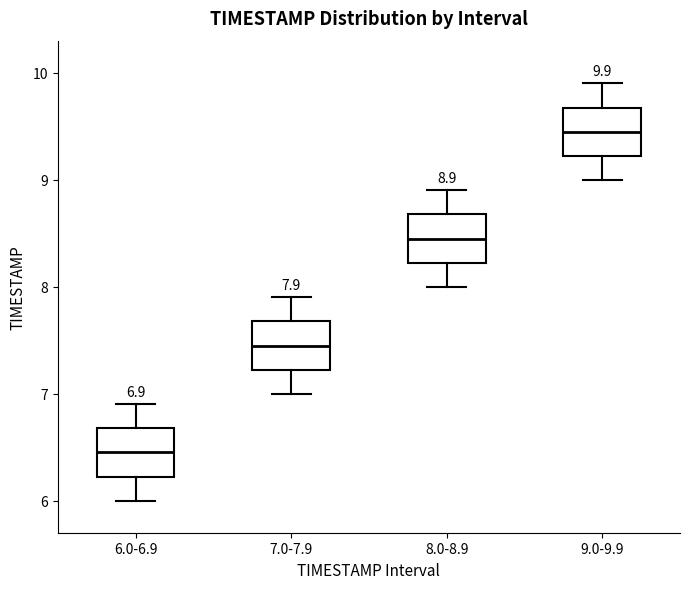

Which box's median line is the lowest?

6.0-6.9